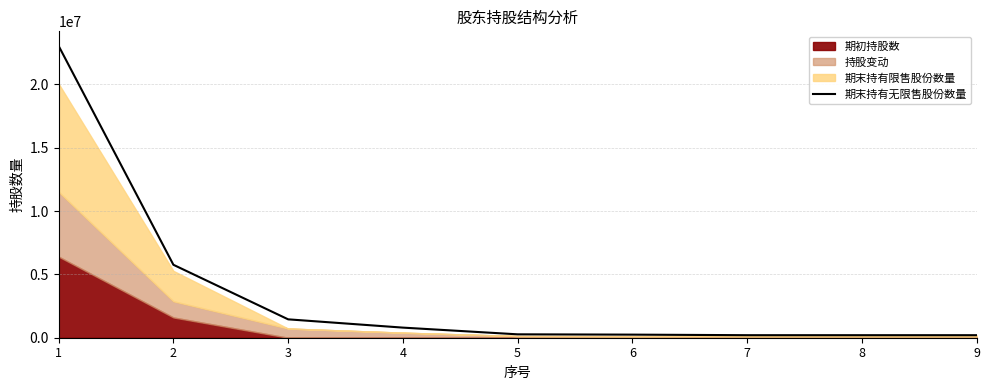

List the labels in order of value, smallest first.

7, 8, 9, 6, 5, 4, 3, 2, 1